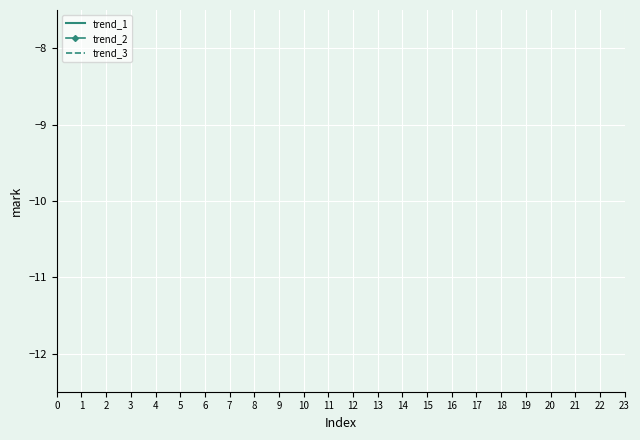

True or false: trend_1 has more than 0 points higher than both neighbors.

False